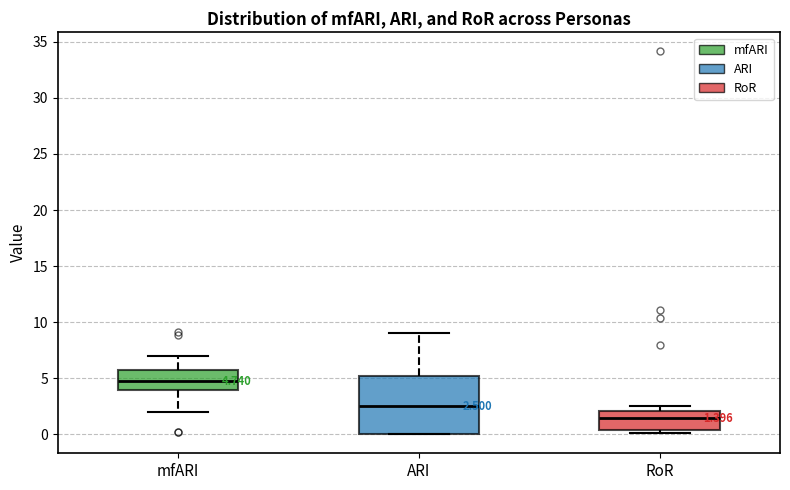

Which box is the tallest, from its lower edge to its upper edge?

ARI